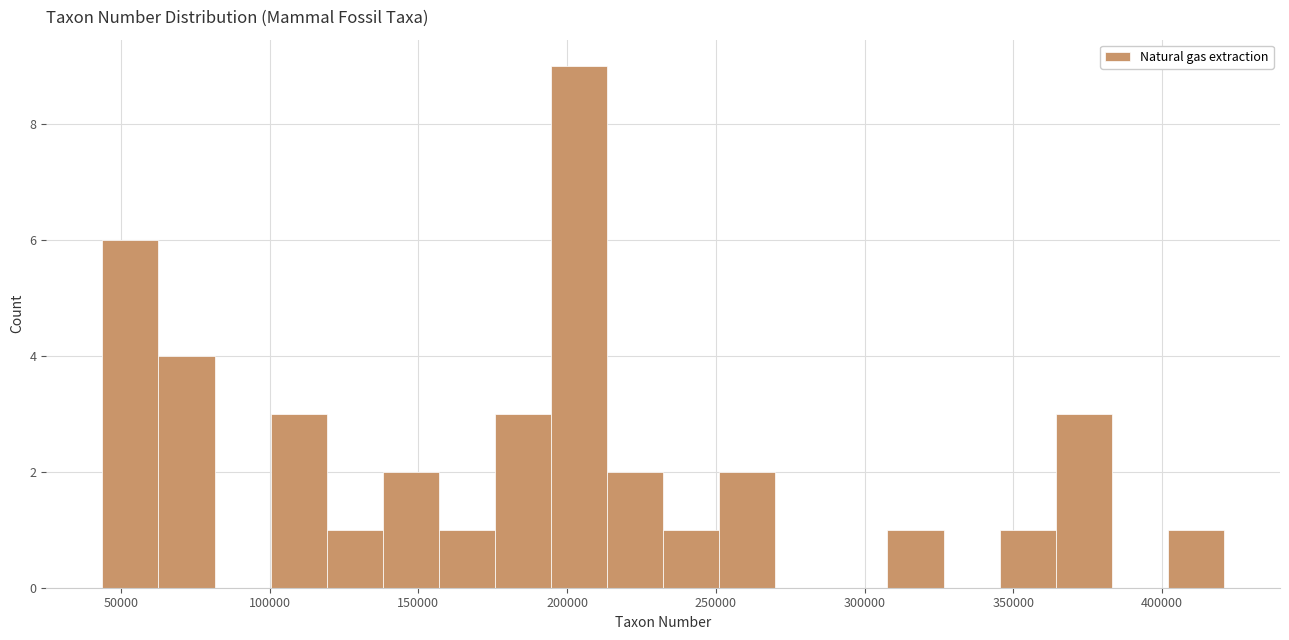

Around what value on the x-axis is the tallest bar? Give the approximate position of its centre, as read against the axis.

205000